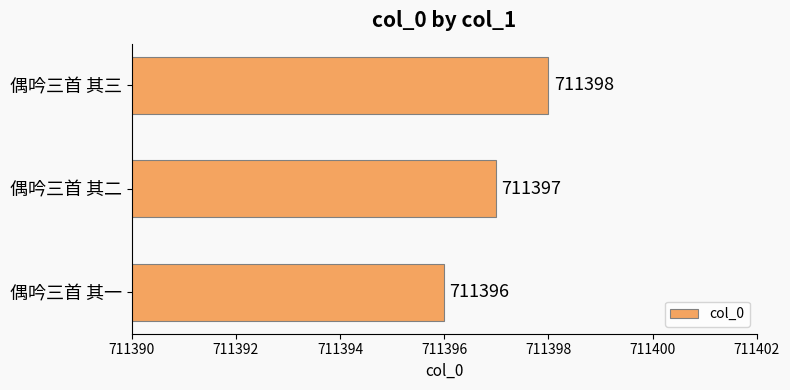

Where is the data nearest to the value 711397?

偶吟三首 其二